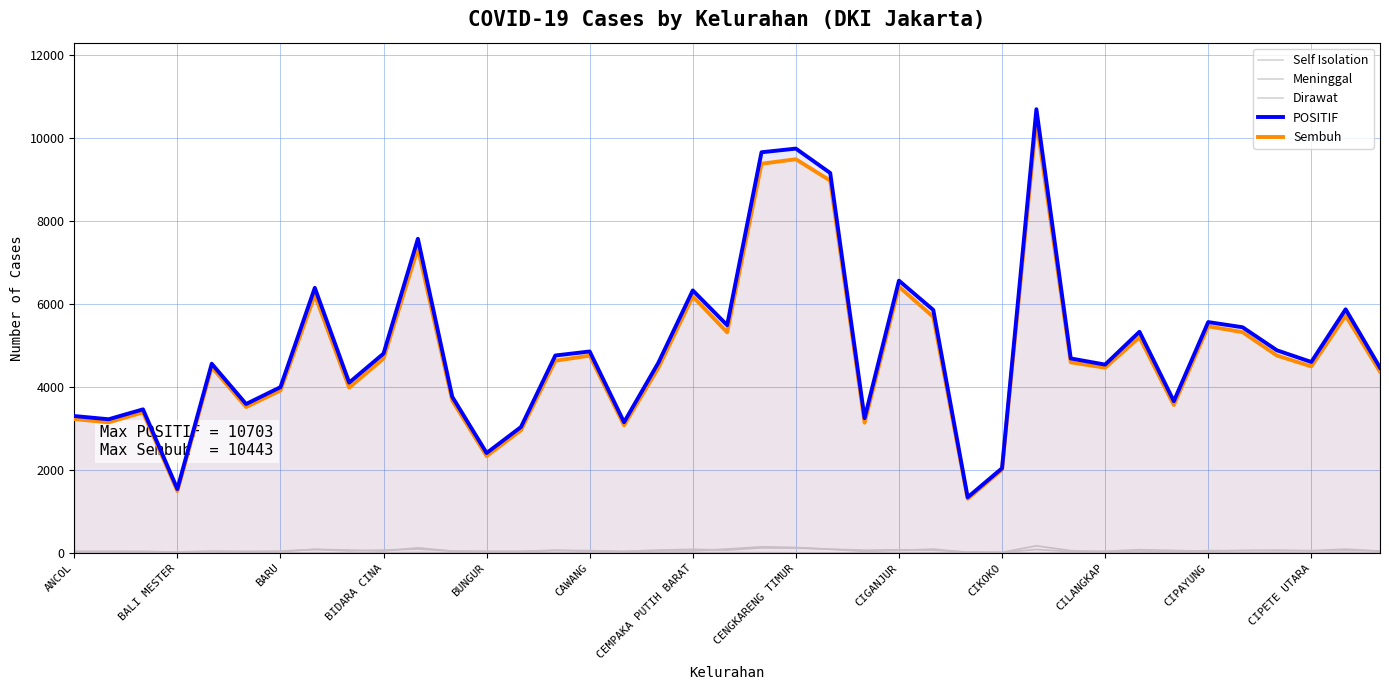

How many lines are shown in the chart?

5